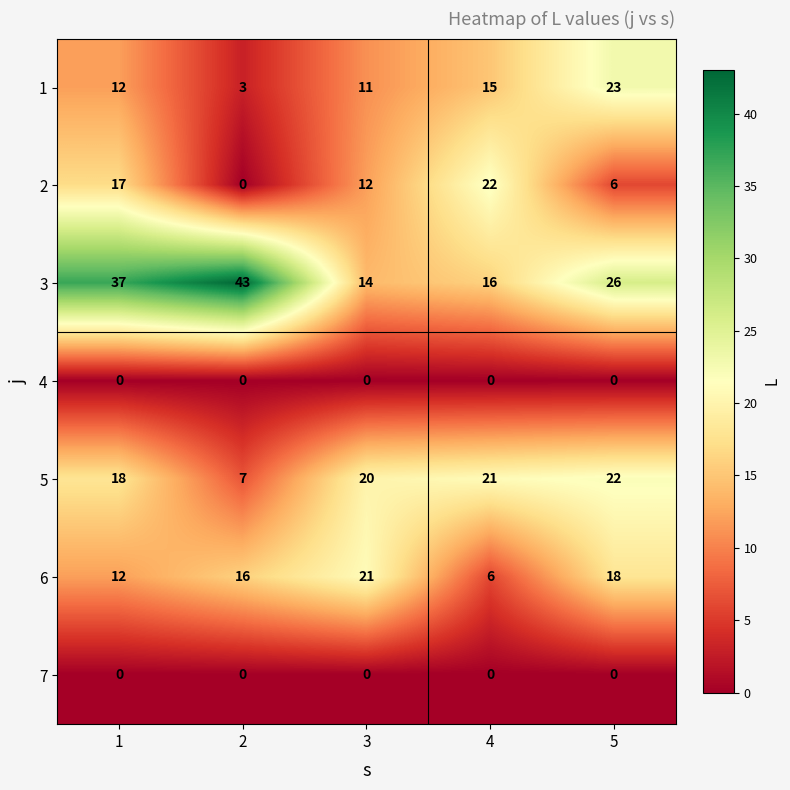

What is the approximate value of 3 at 3?

14